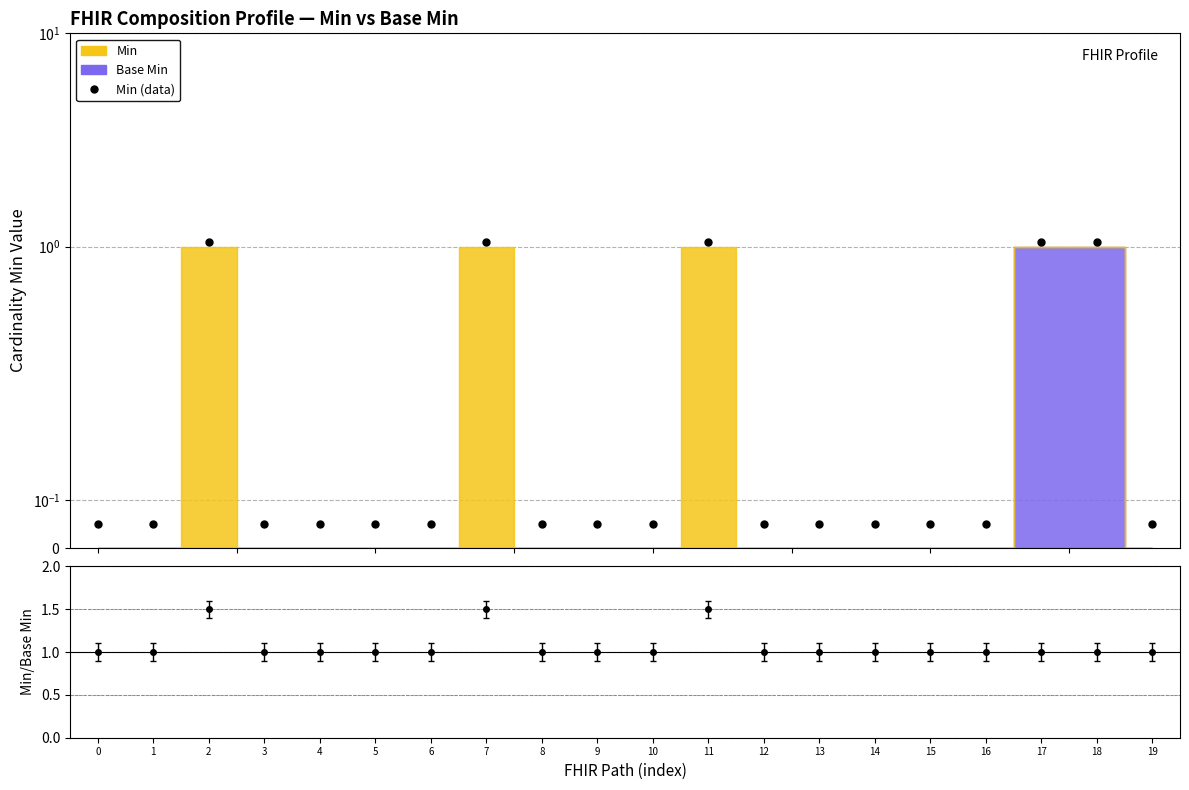

What is the value of the 7th point from the left?

0.1